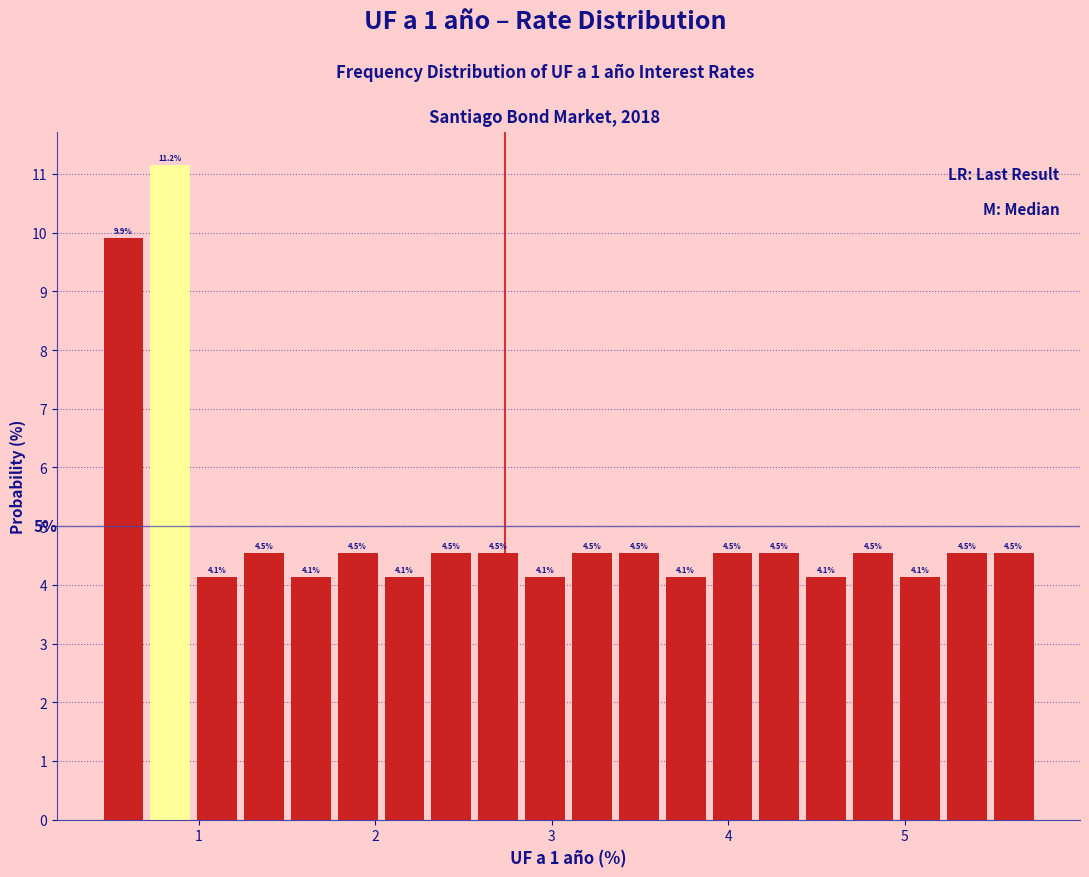

Read against the x-axis, roughly where is the centre of the tallest bar?

0.8